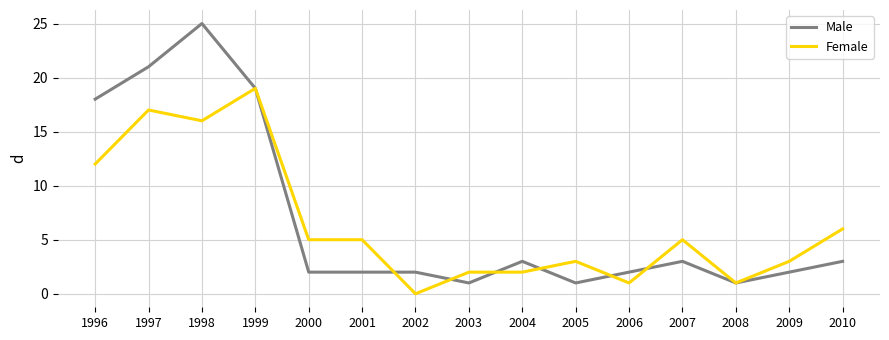

What is the sum of the Female values at 2007 and 2000?

10